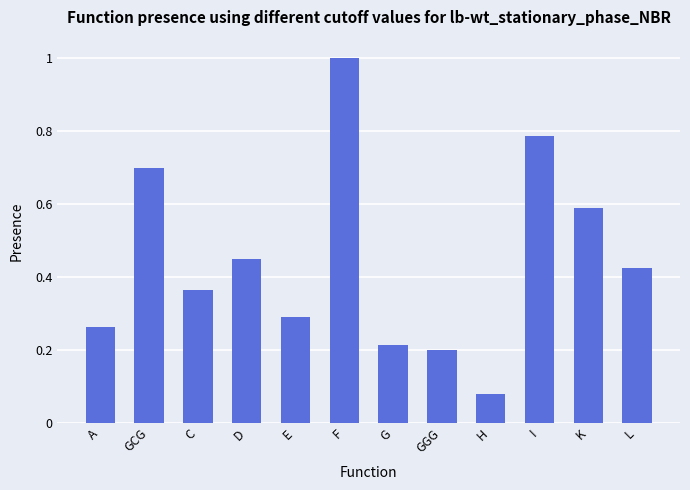

What is the greatest value displayed?

1.0